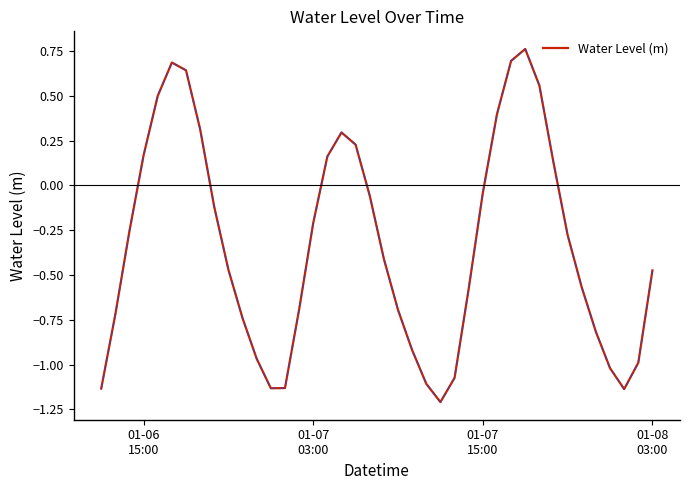

What is the difference between the maximum and minimum values?

2.0